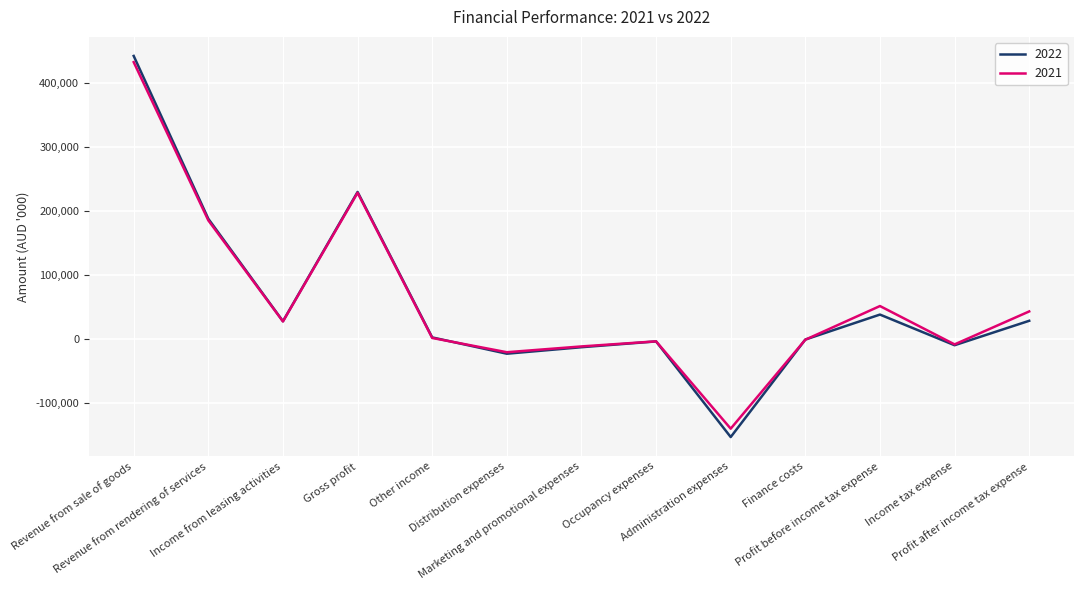

What is the lowest value of the 2021 series?

-139886